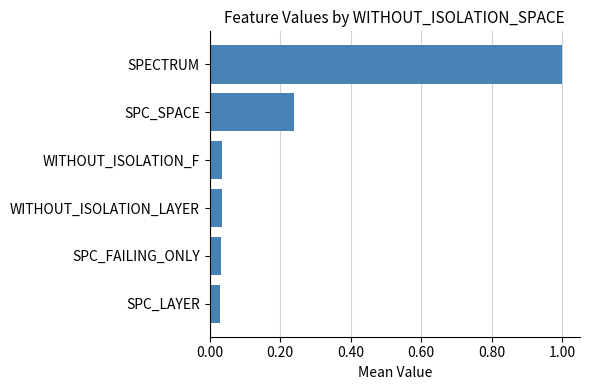

Which has a higher value, SPC_LAYER or SPC_SPACE?

SPC_SPACE